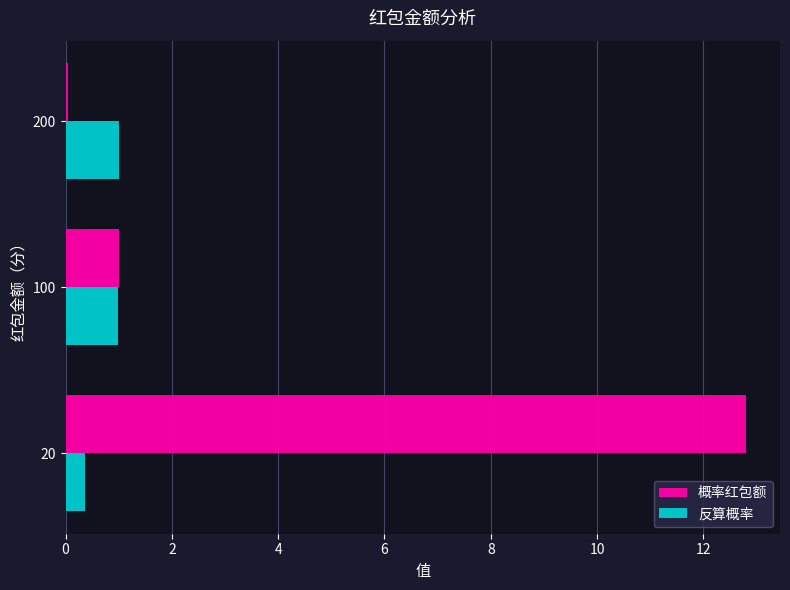

At which label is 概率红包额 closest to 6?

100